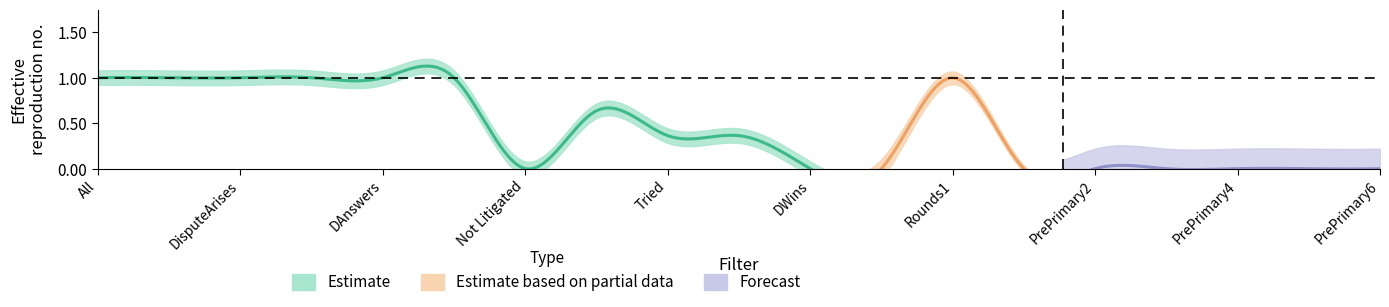

The value of DisputeArises at PWins is 0.1. True or false?

False